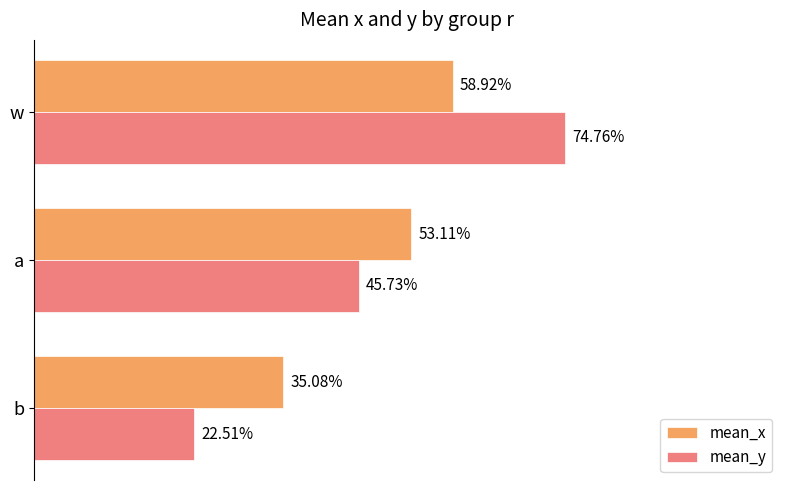

What is the highest value of the mean_x series?

0.6